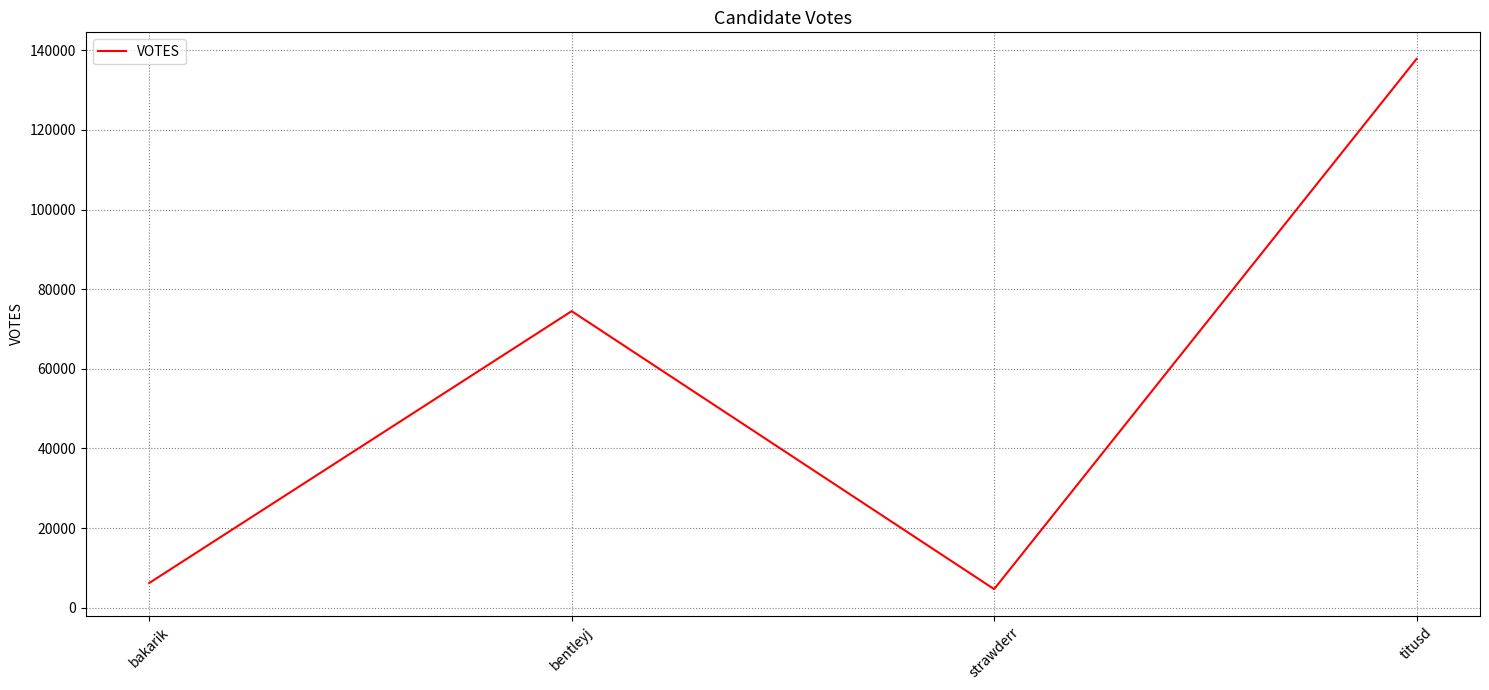

At which category does the data reach its first local peak?

bentleyj